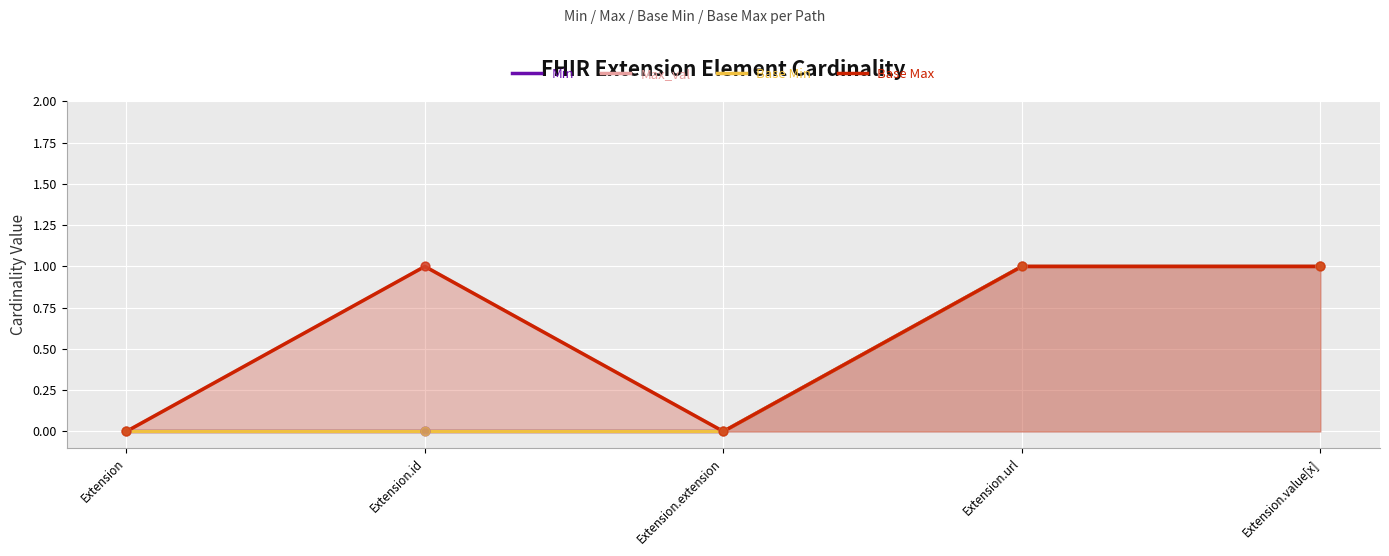

Which series has the largest total across all categories?

Max_val